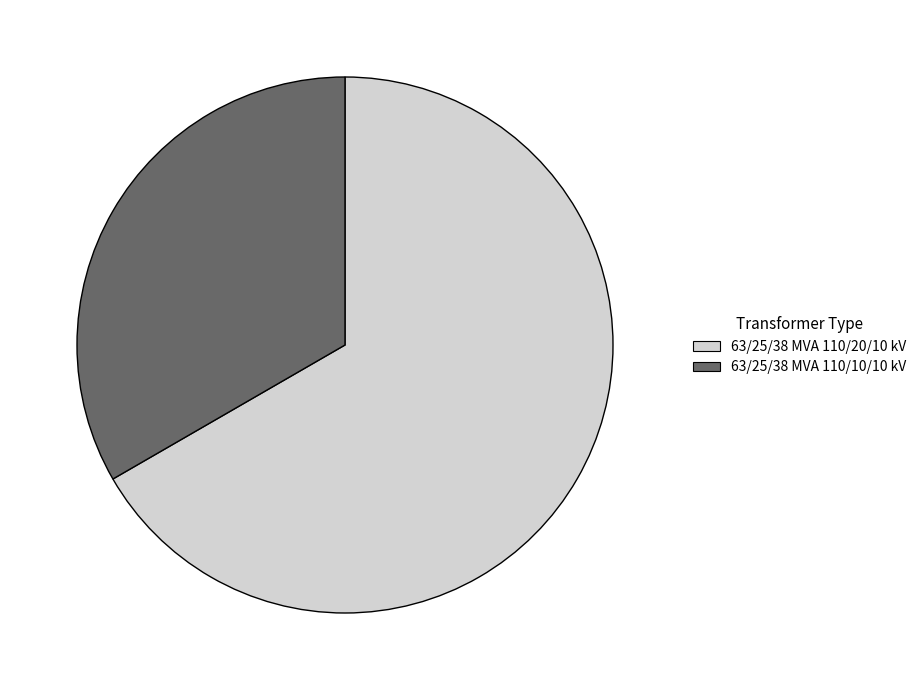

Between 63/25/38 MVA 110/10/10 kV and 63/25/38 MVA 110/20/10 kV, which is larger?

63/25/38 MVA 110/20/10 kV